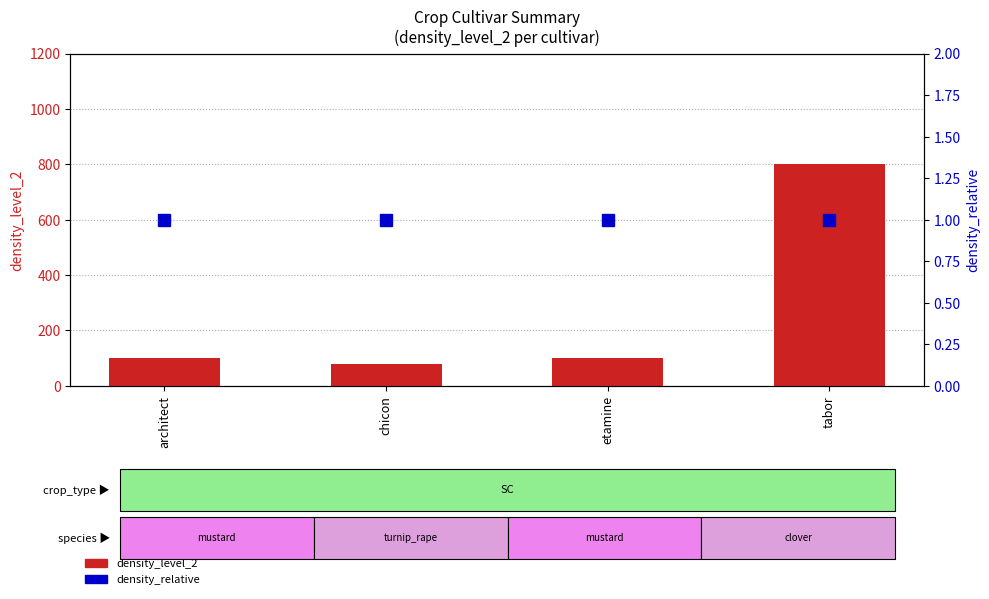

What is the value of the density_relative bar at the 2nd from the left?

1